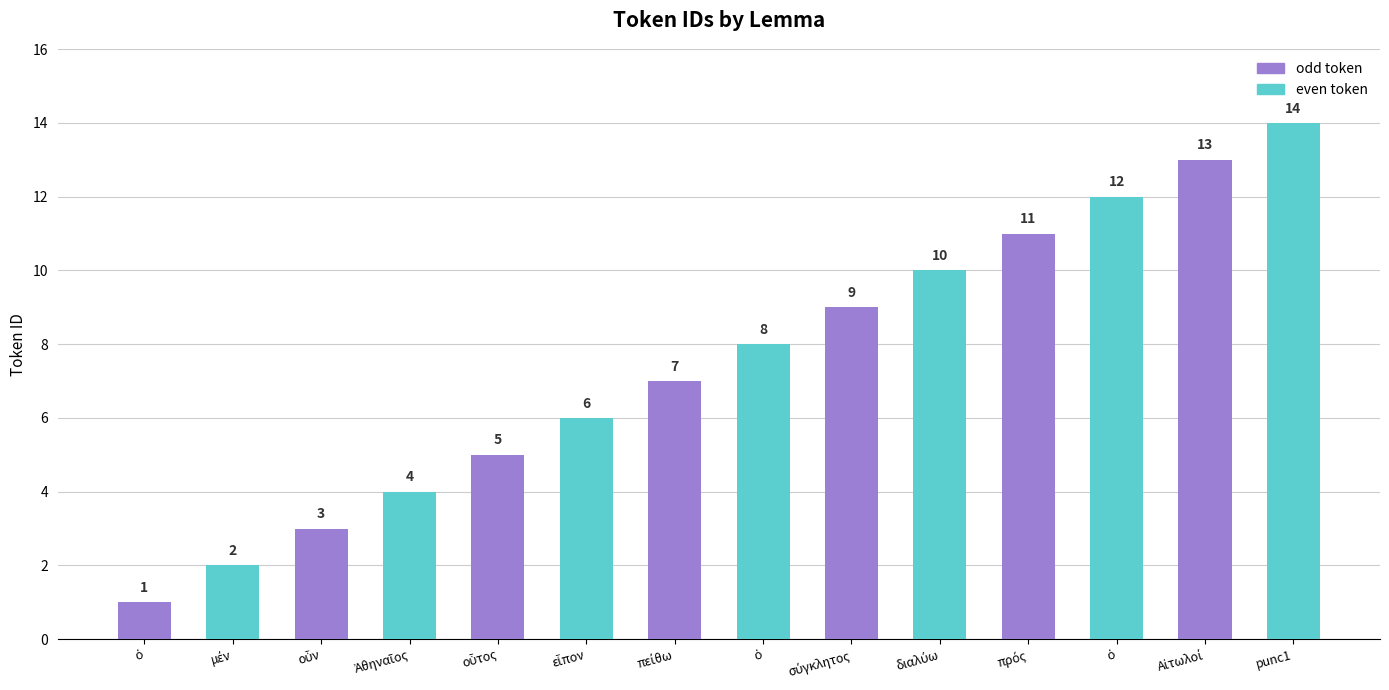

How many values are below 8?

7